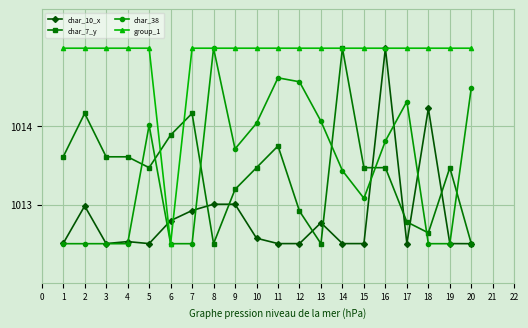

Where is the first local maximum for char_10_x?

2